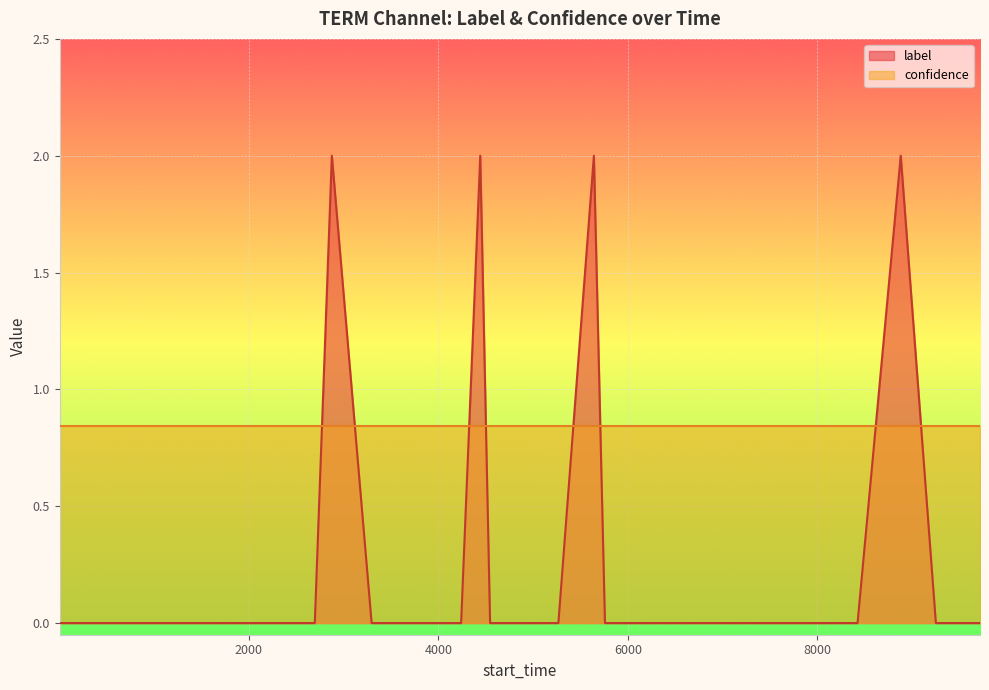

True or false: confidence and label cross at least once.

True